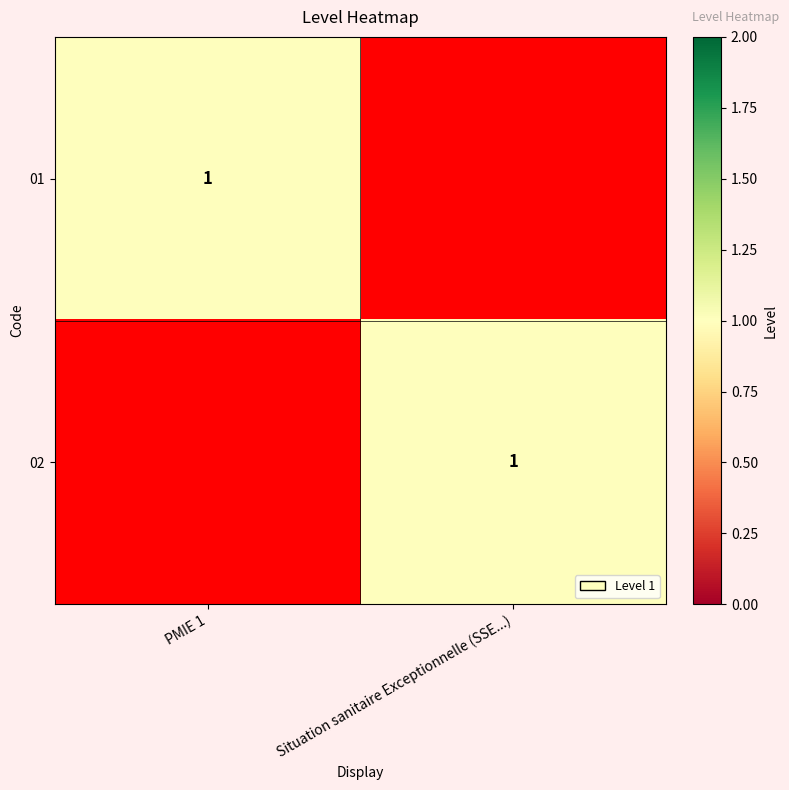

What is the difference between the highest and lowest values at PMIE 1?

1